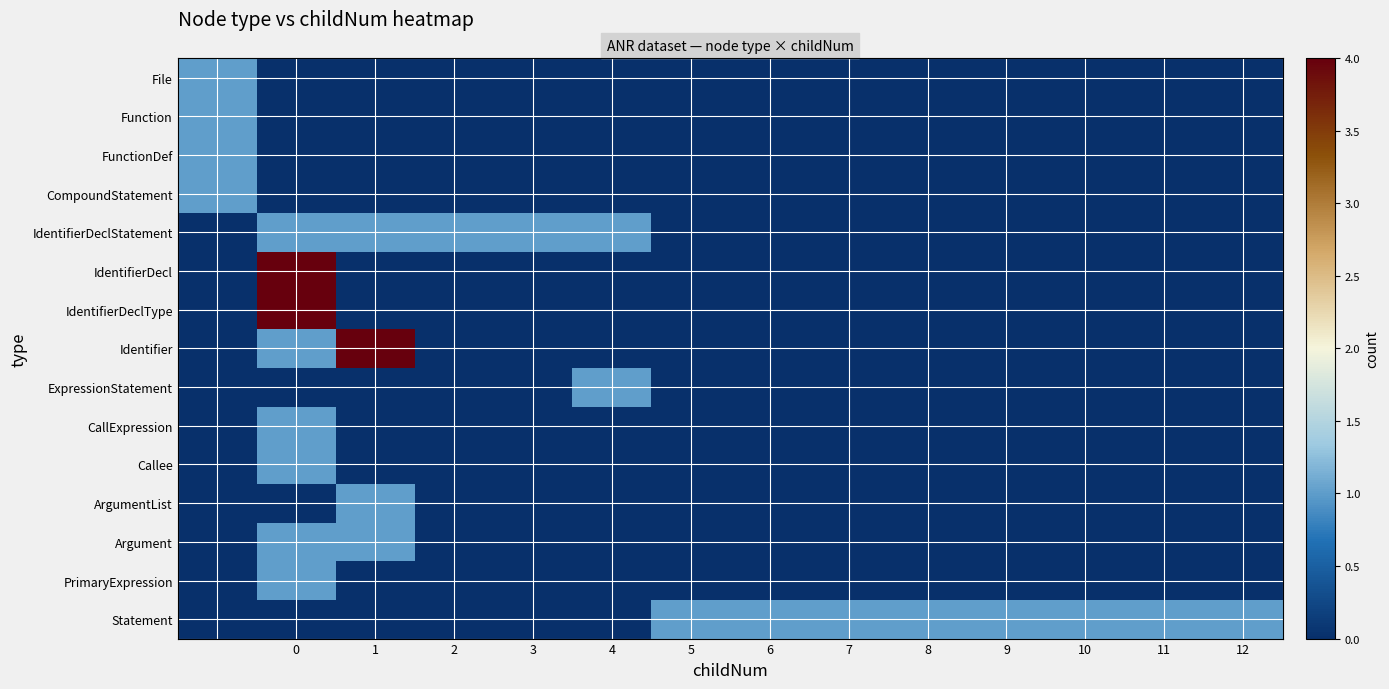

Which has a higher value, 7 or 1?

7